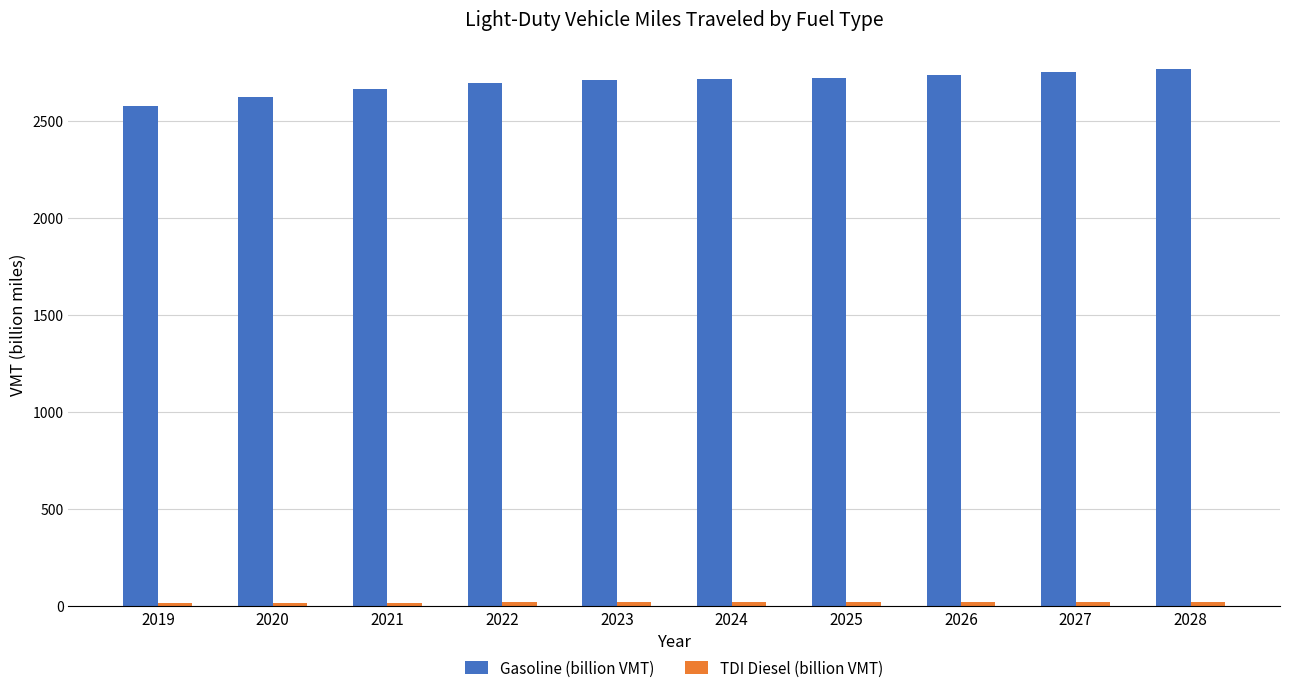

What is the difference between the second highest and minimum values in the Gasoline (billion VMT) series?

176.3